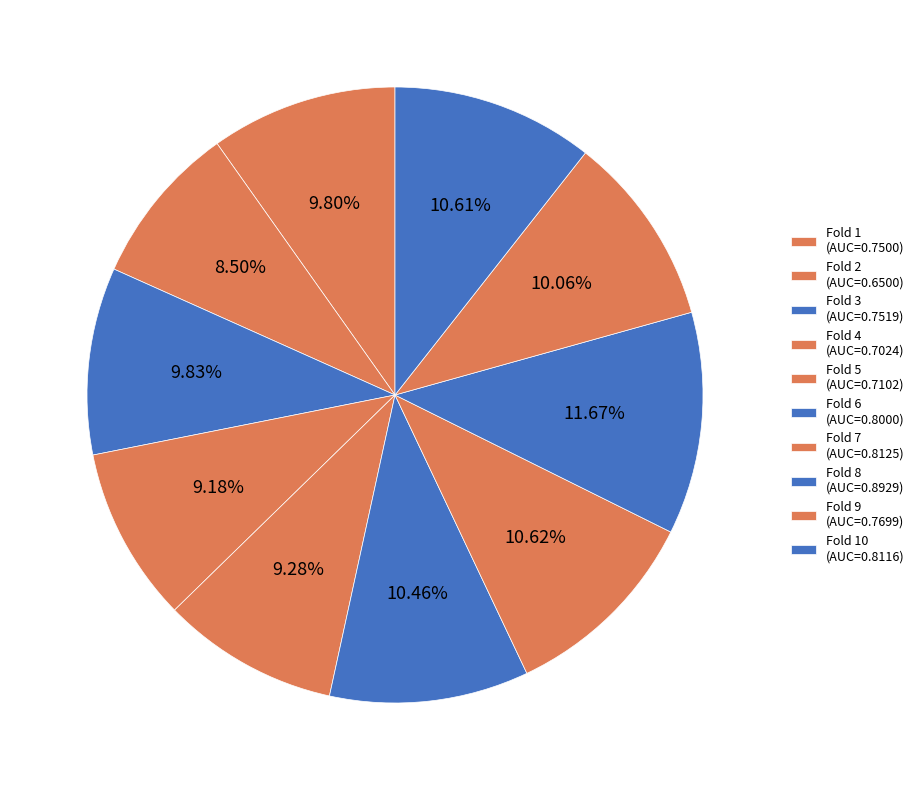

How many segments does this pie chart have?

10